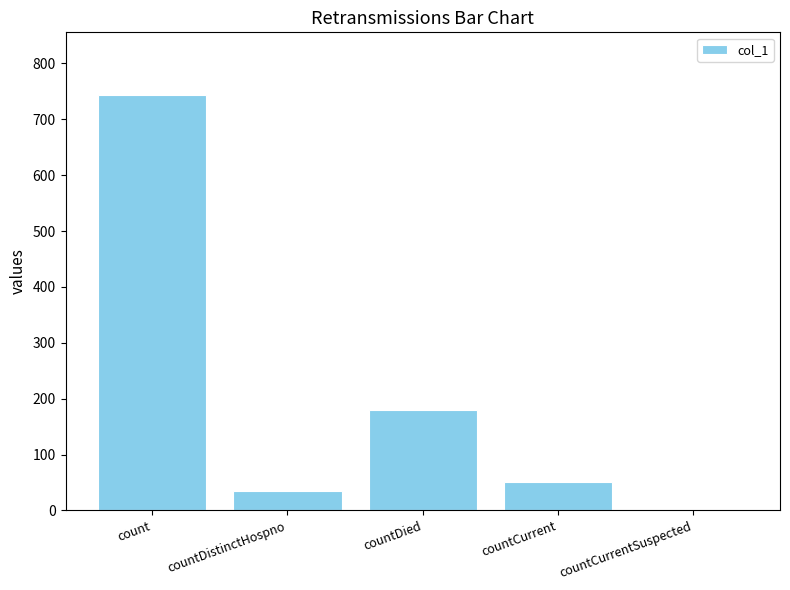

Are the bars horizontal?

No